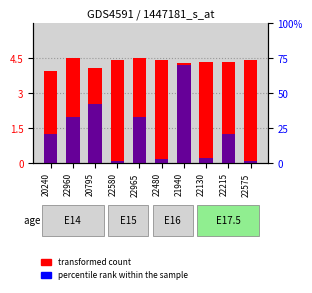

Is it true that percentile rank within the sample equals 11.3 at 22965?

False